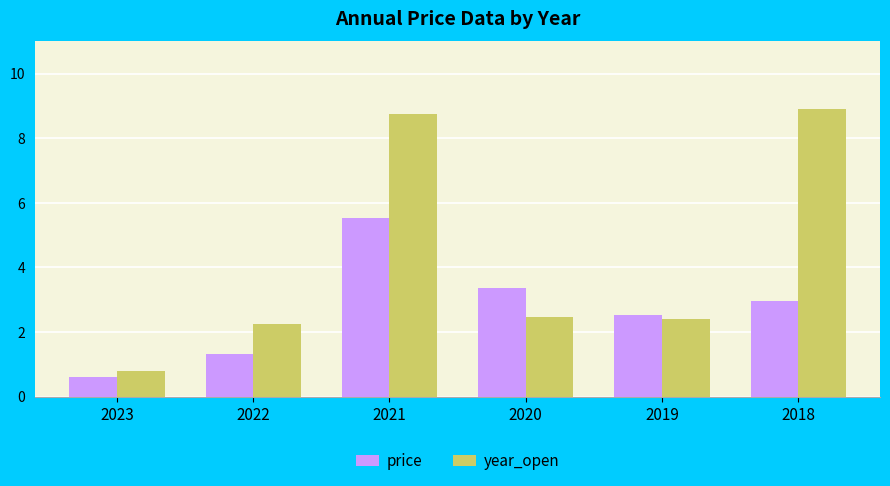

At which label does year_open reach its peak?

2018